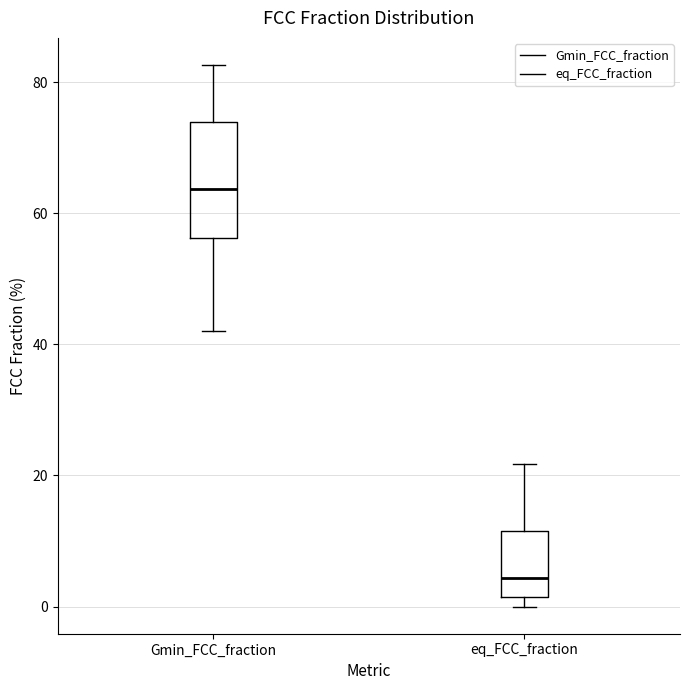

Comparing the boxes themselves (not the whiskers), which one is the tallest?

Gmin_FCC_fraction